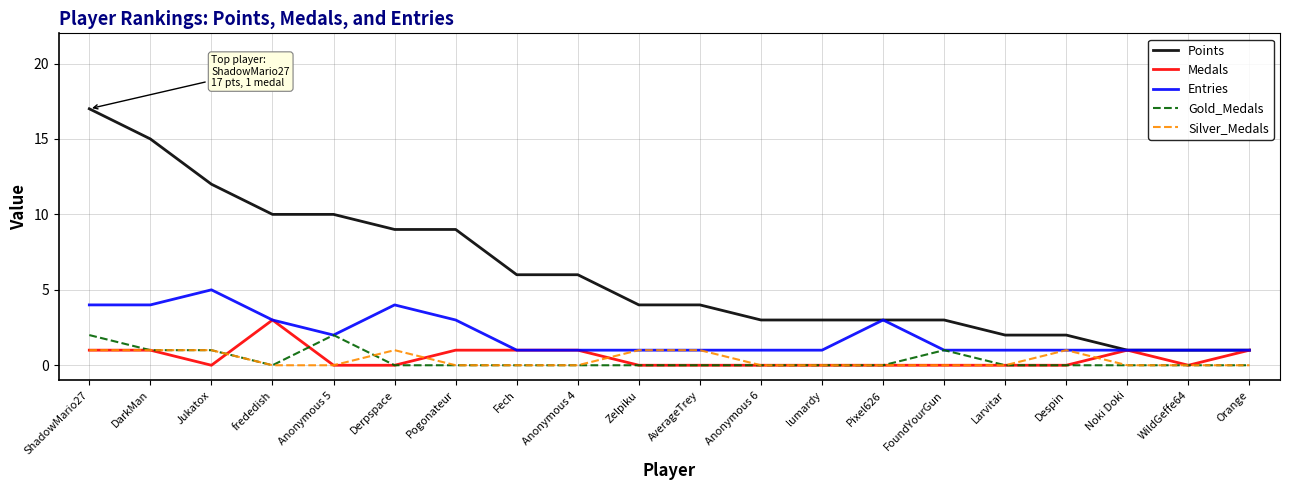

Count the number of data series in this chart.

5